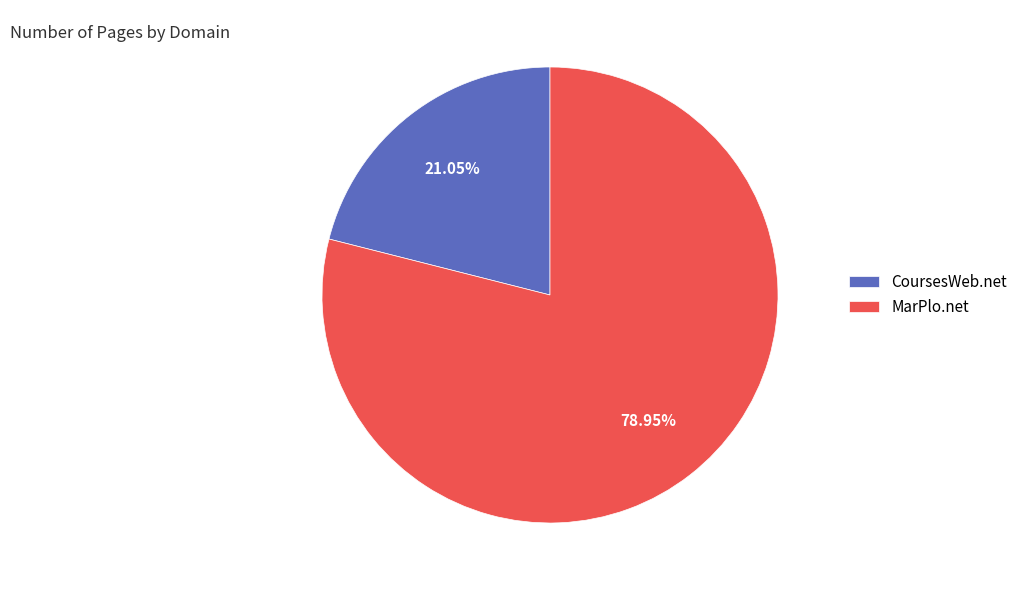

To the nearest percent, what percentage of the pie is MarPlo.net?

79%